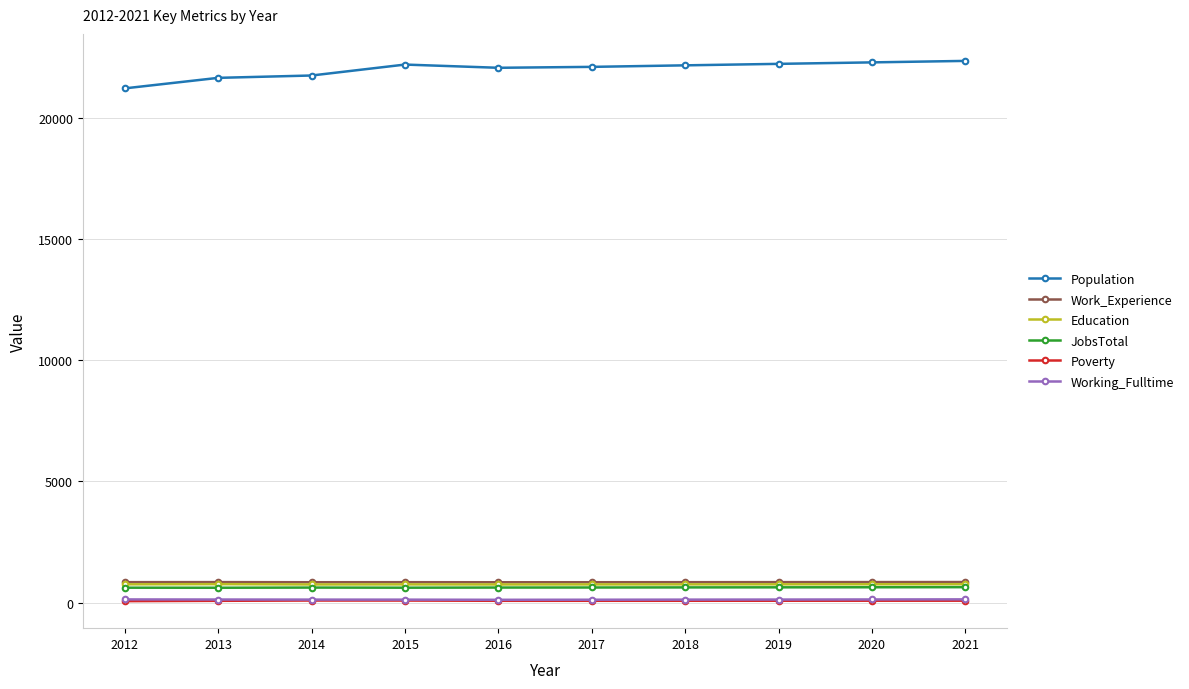

What is the maximum value shown in the chart?

22340